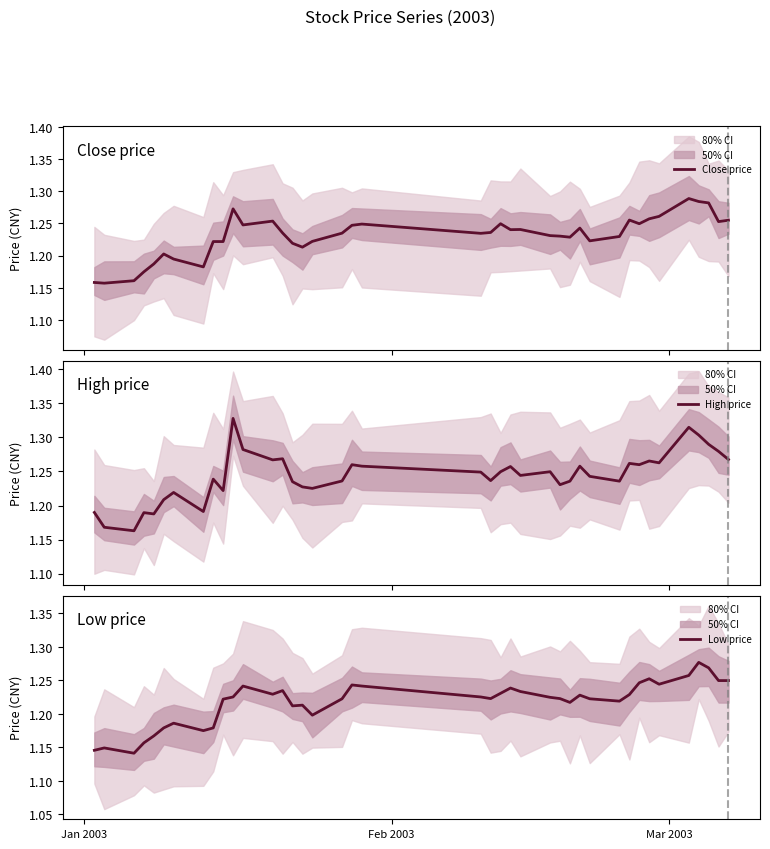

Which series has the widest spread of values?

High price